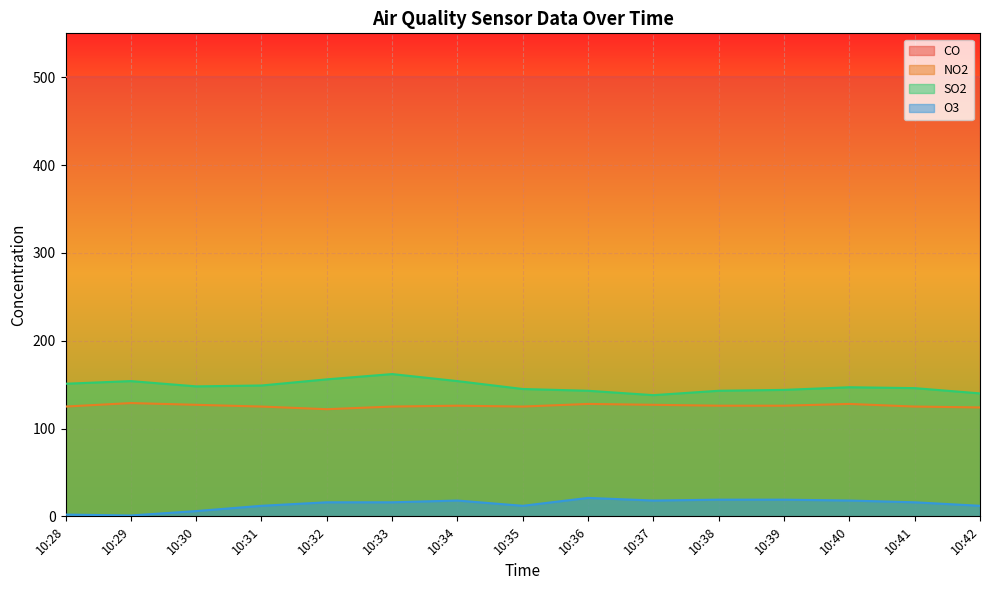

At which category does NO2 reach its first local peak?

10:29